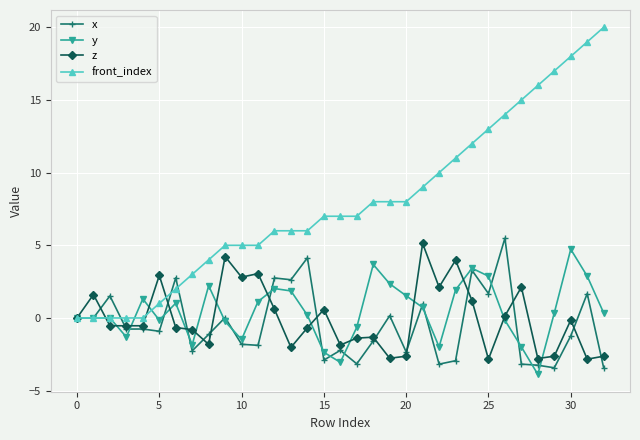

Which series has the widest spread of values?

front_index